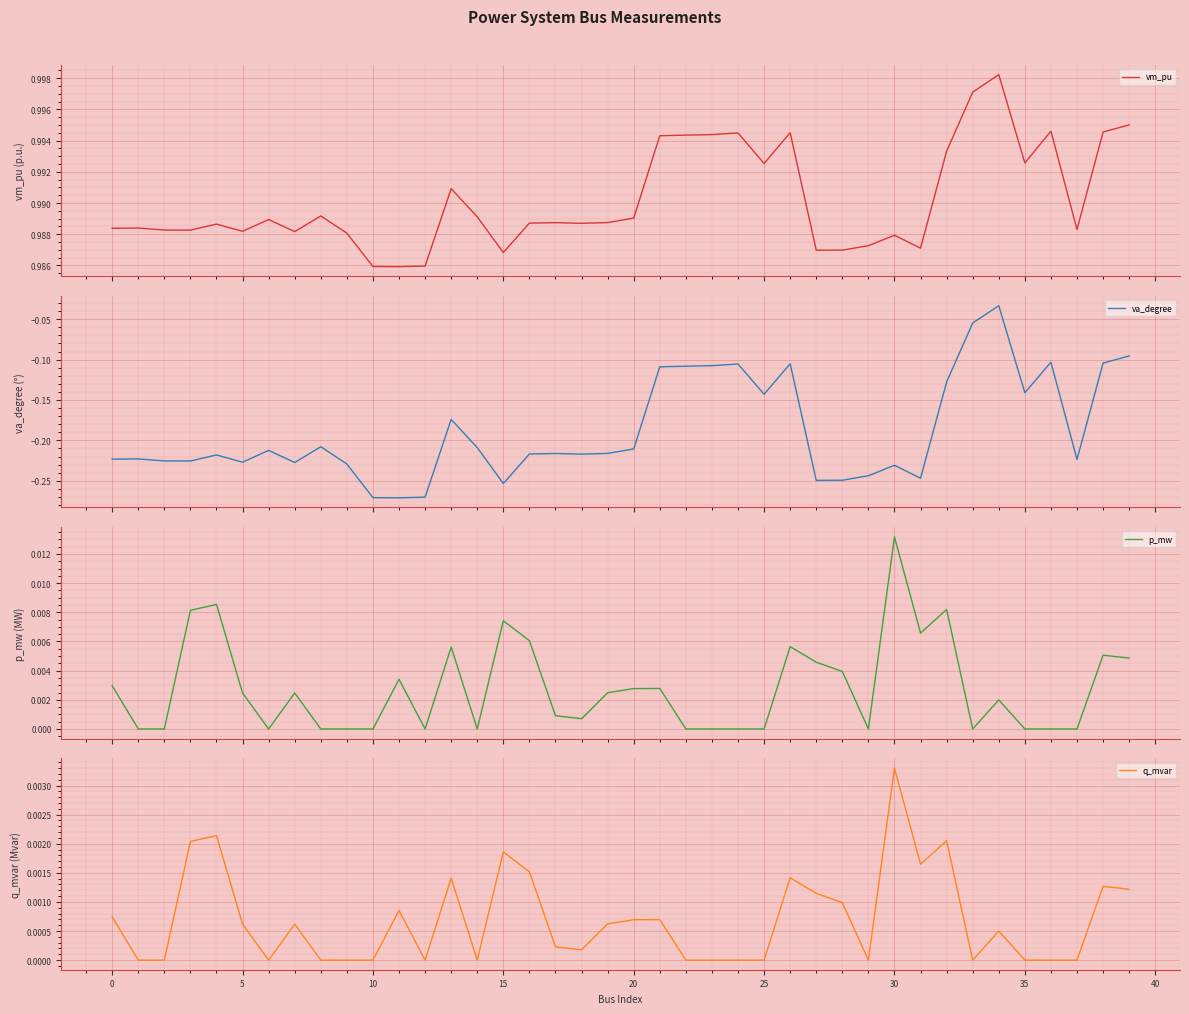

Is it true that q_mvar equals 0.0 at 14?

True